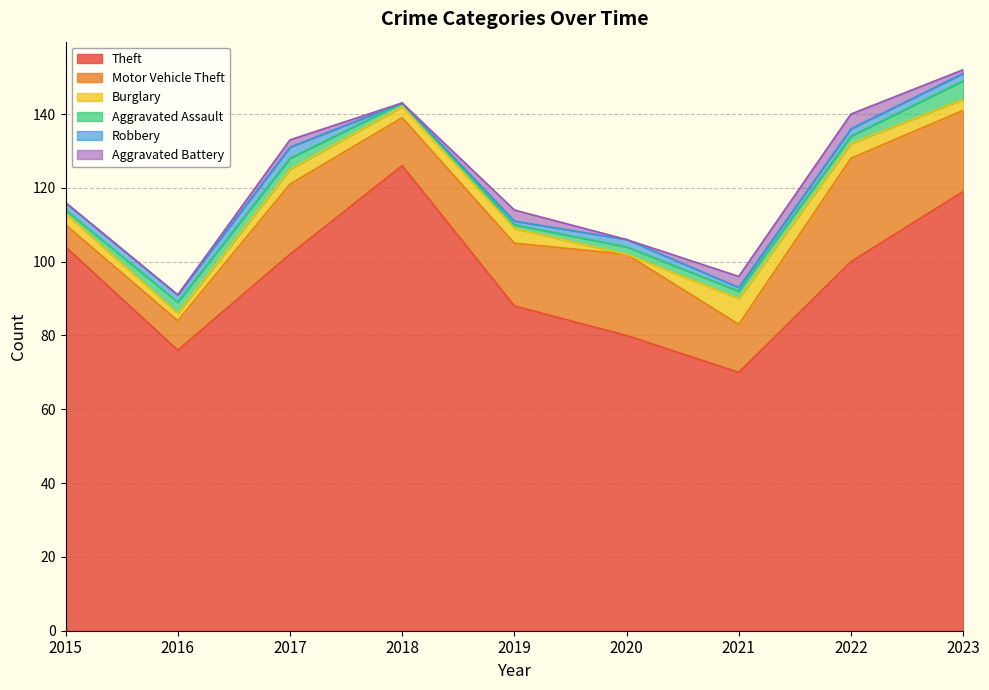

What is the total value across all series at 2021?

96